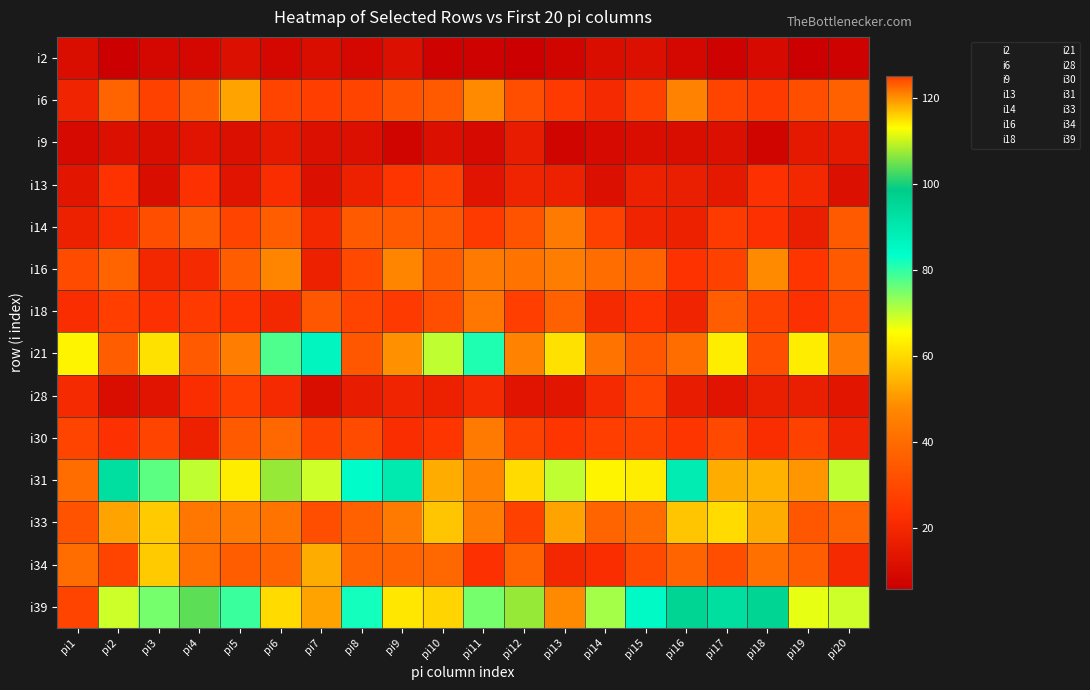

What is the maximum value shown in the chart?

125